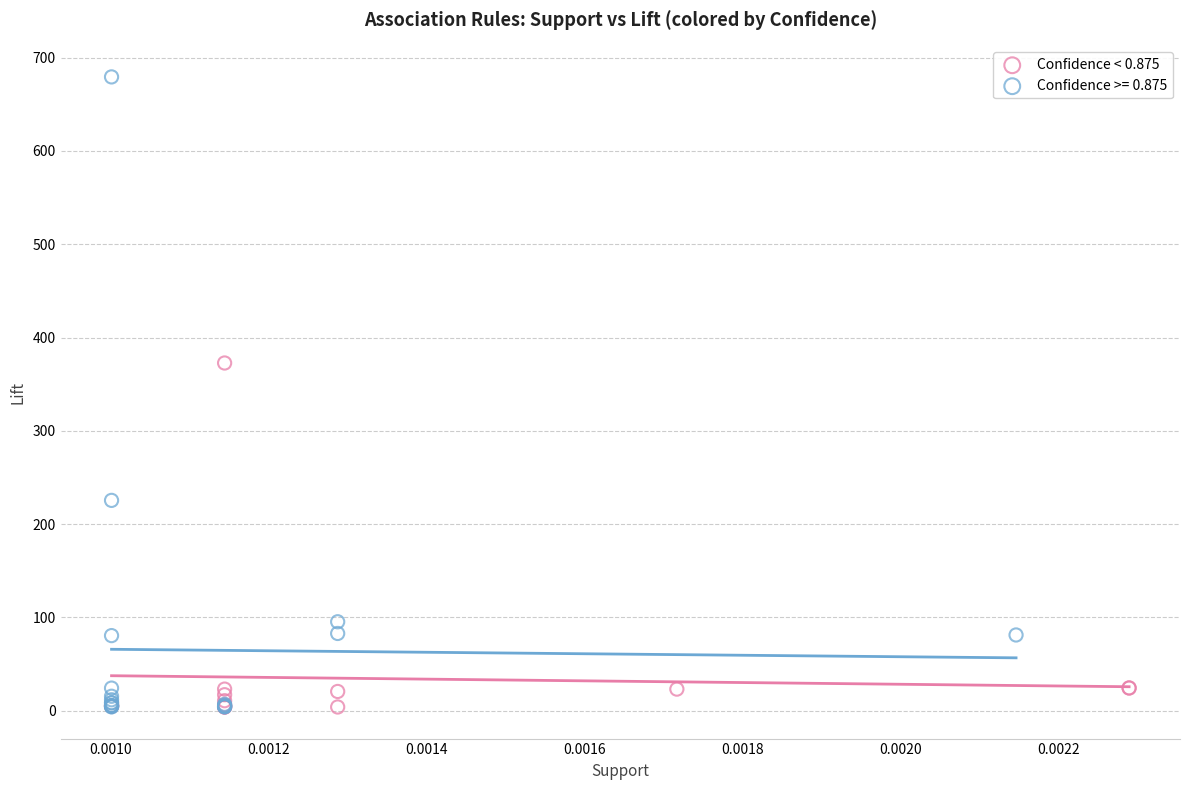

Which series has the widest spread of Y values?

Confidence >= 0.875